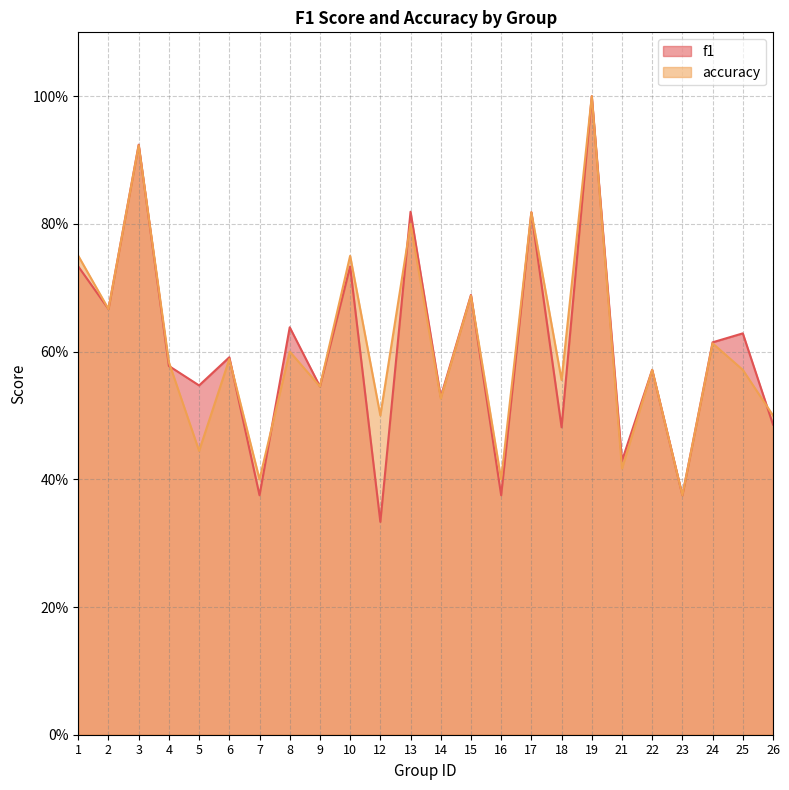

What is the difference between the highest and lowest values at 12?

0.2